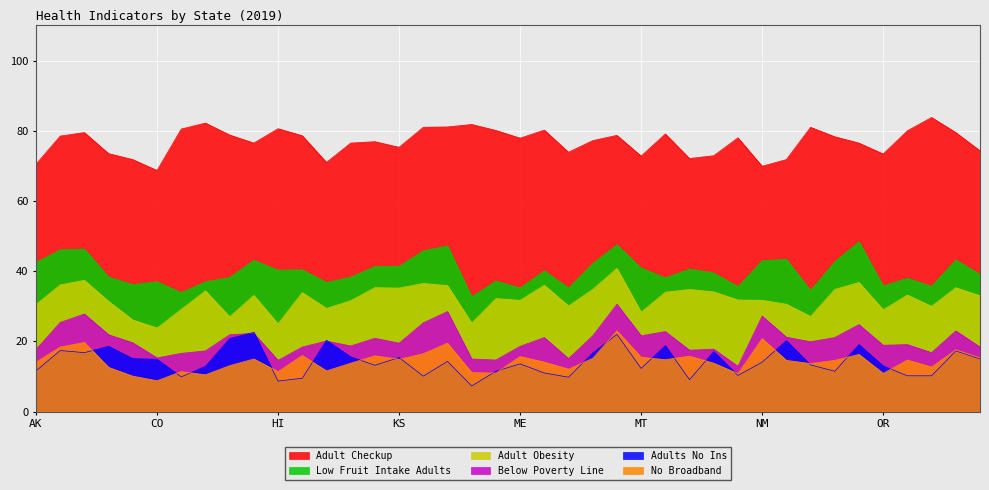

List the series in order of their peak value, lowest first.

Adults No Ins, No Broadband, Below Poverty Line, Adult Obesity, Low Fruit Intake Adults, Adult Checkup